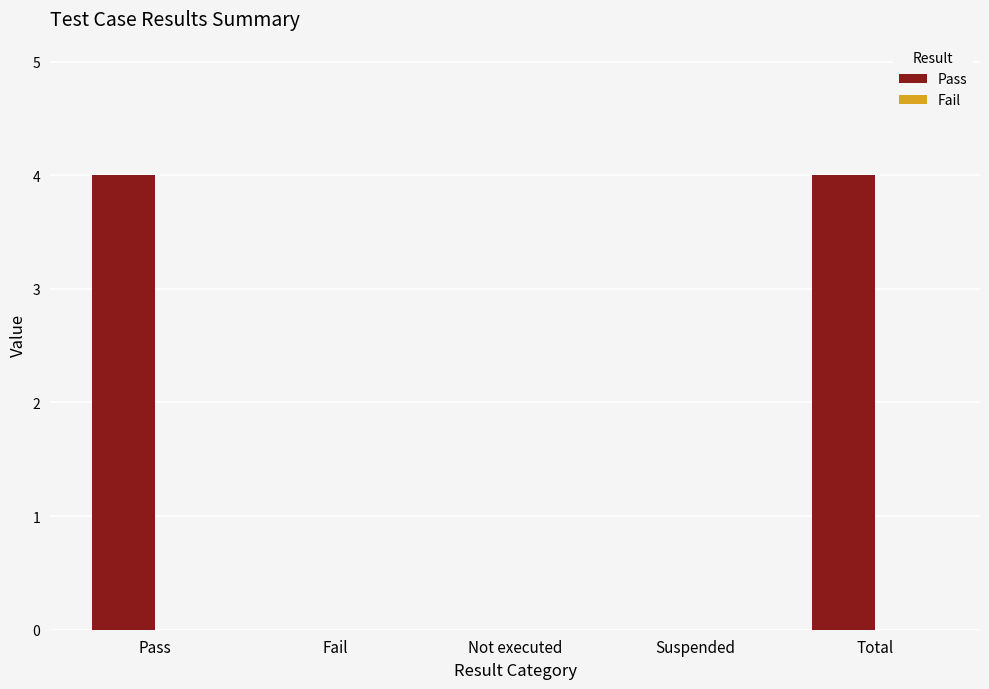

What is the change in value from Not executed to Total?

+4